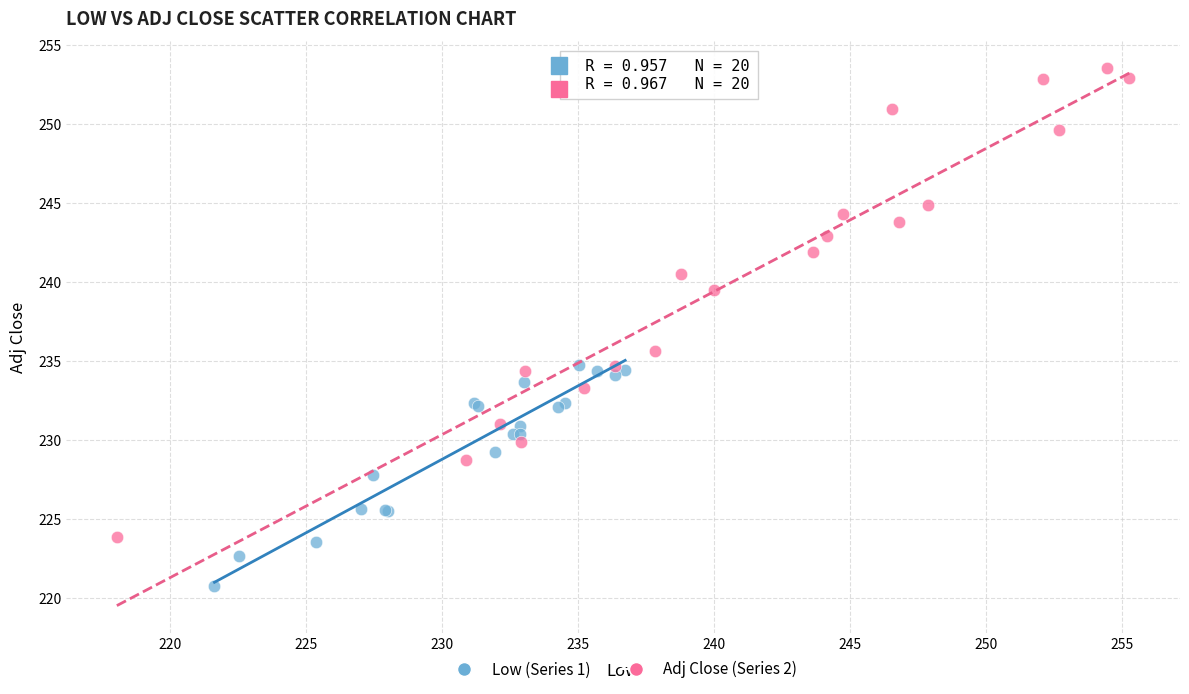

Which series contains the highest Y value?

Adj Close (Series 2)